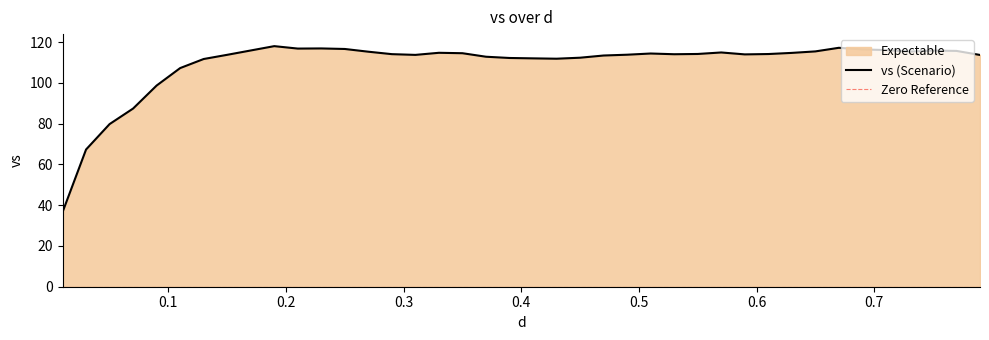

The chart shows a value of 116.1 at 0.71. True or false?

True